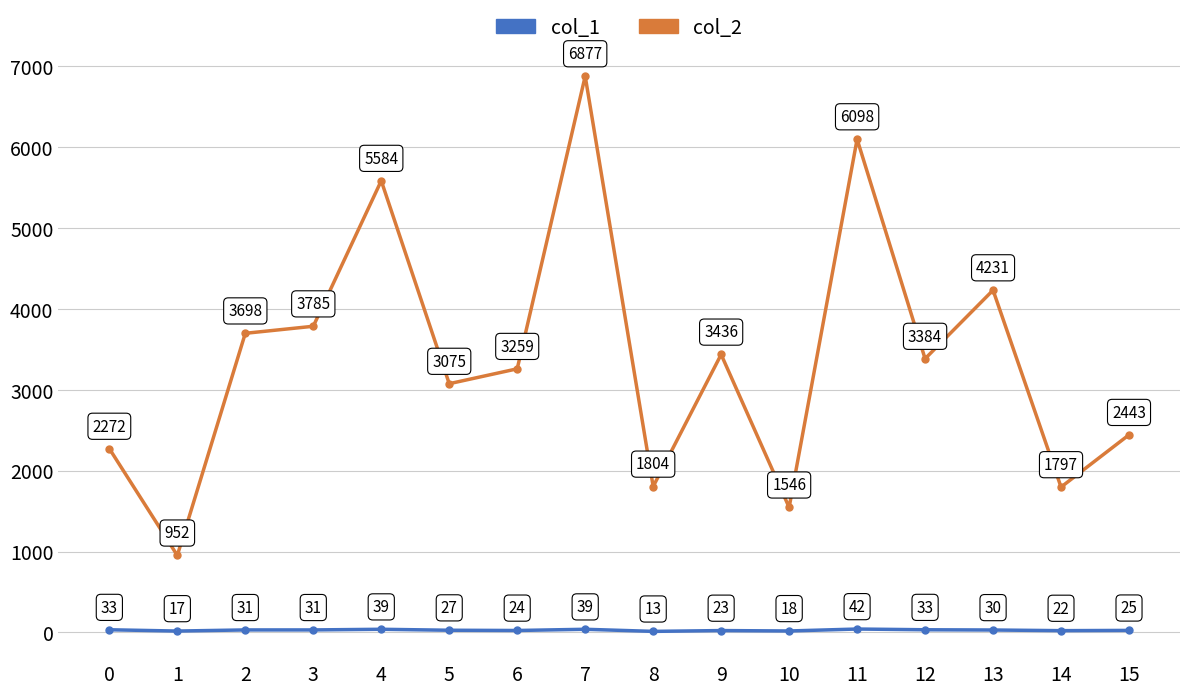

True or false: col_2 and col_1 cross at least once.

False